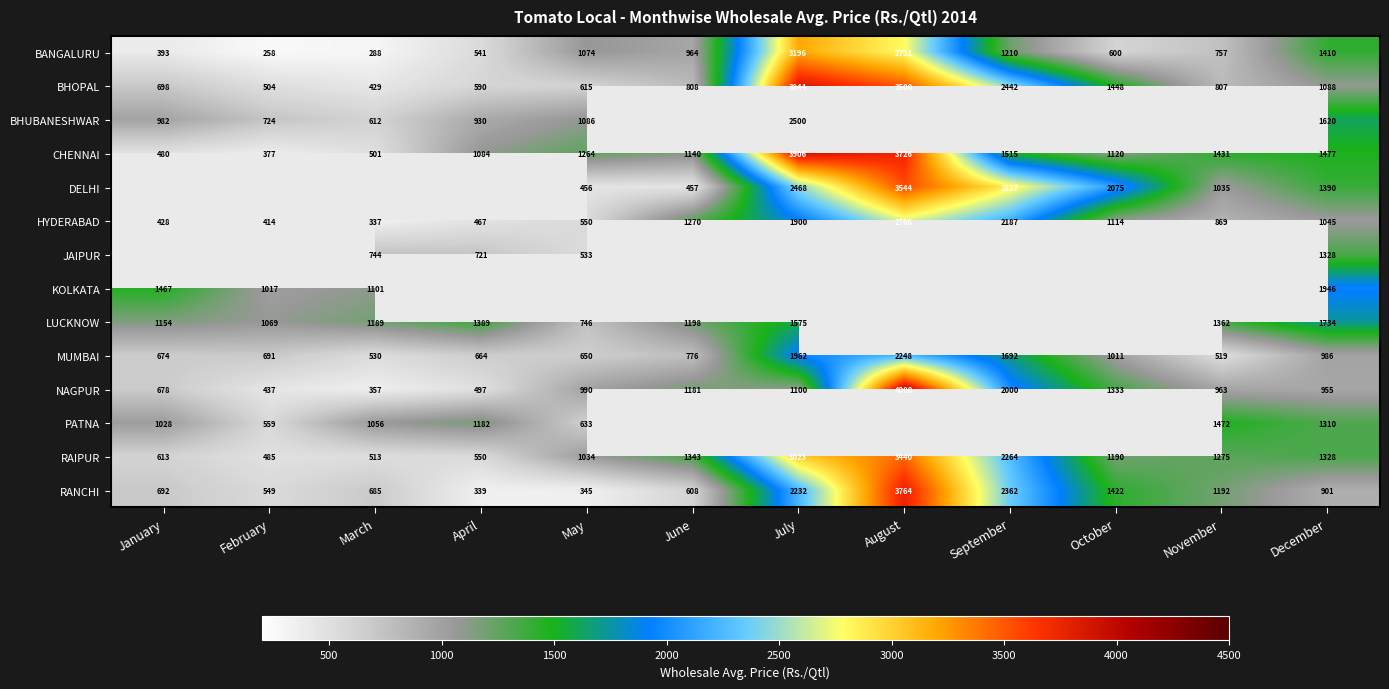

Which category has the lowest value in the CHENNAI series?

February